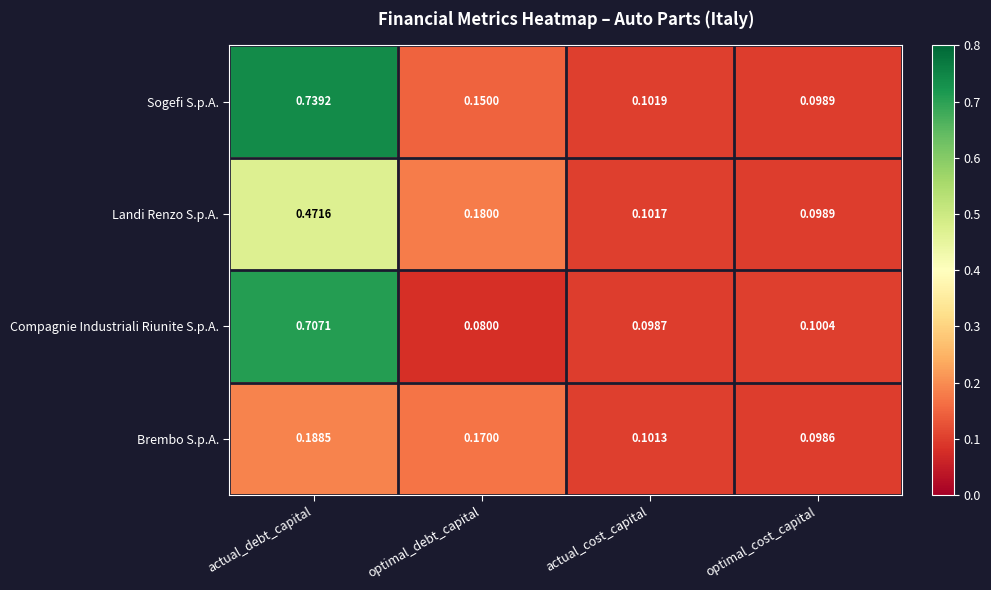

Which series has the widest spread of values?

Sogefi S.p.A.